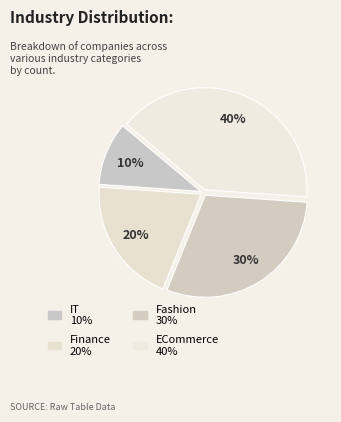

Approximately how many times larger is the value at Fashion compared to Finance?

1.5